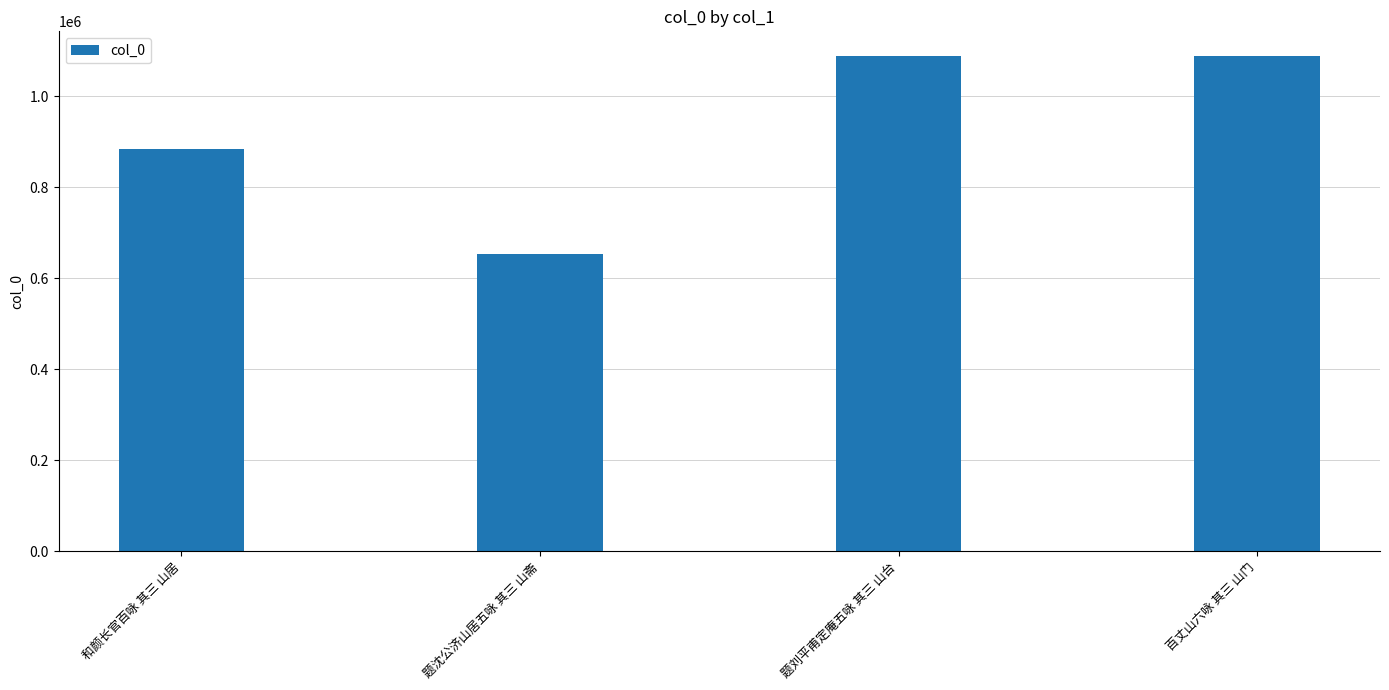

At which label is the value closest to 870579?

和颜长官百咏 其三 山居